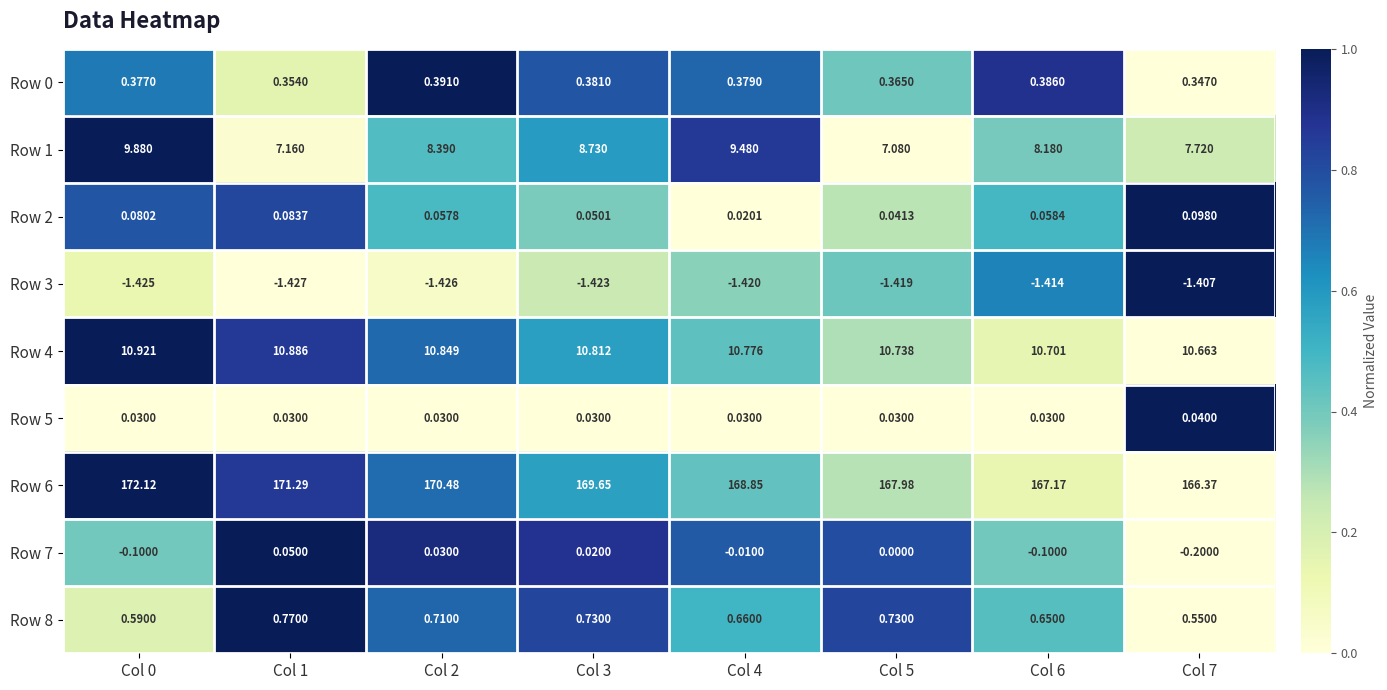

Is the value of Row 1 at Col 0 greater than the value of Row 6 at Col 4?

No